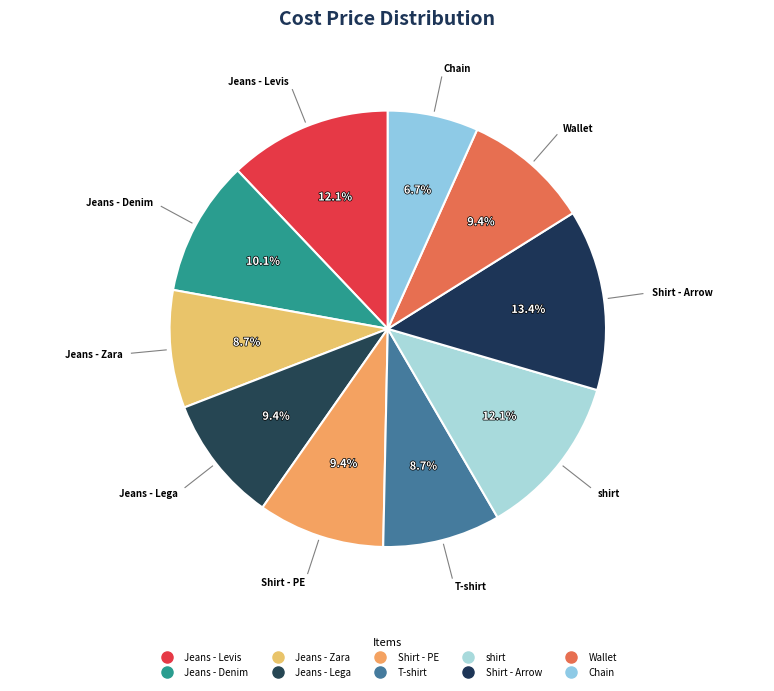

Is there a majority slice in this chart?

No